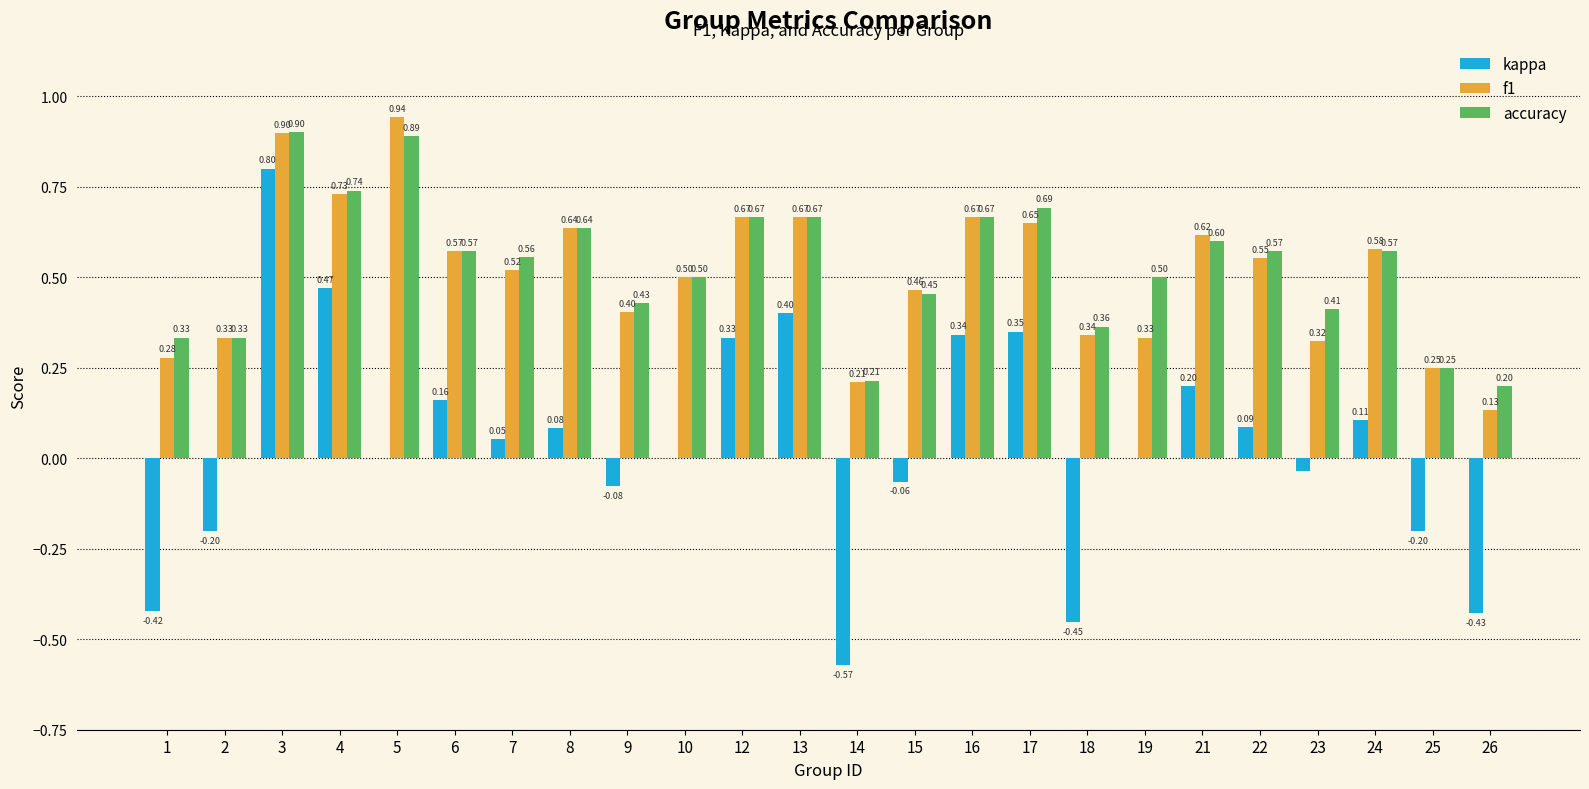

Which series changed the most between 9 and 24?

kappa